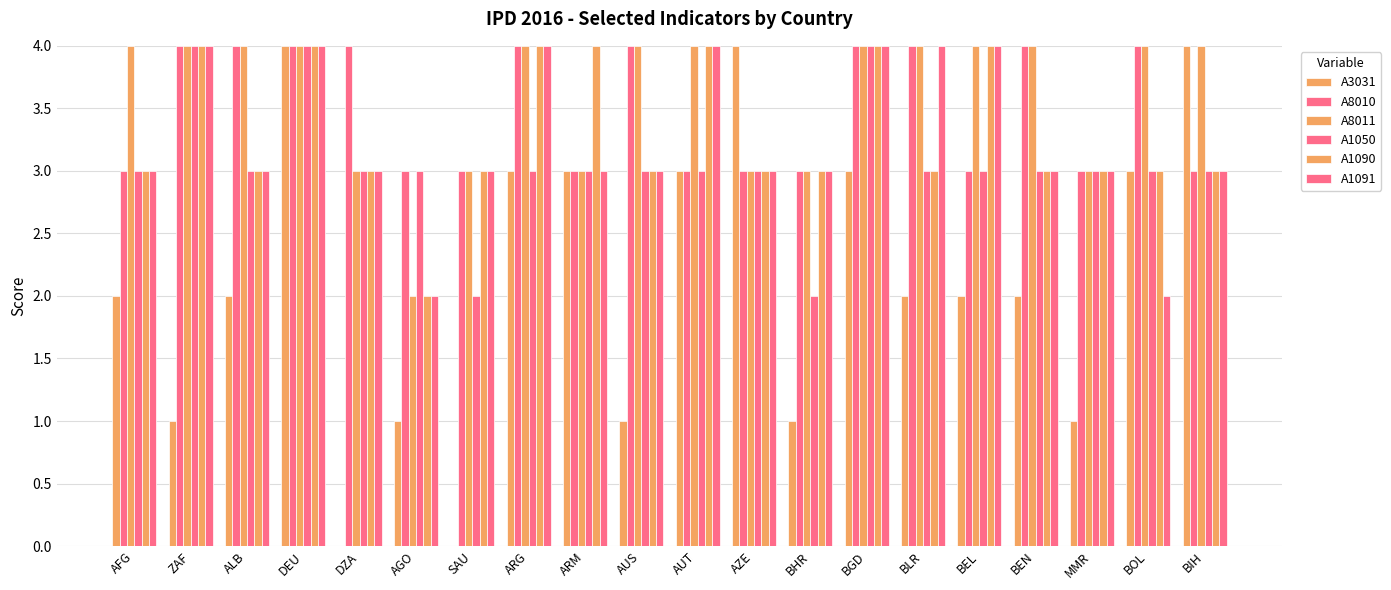

How many groups of bars are there?

20